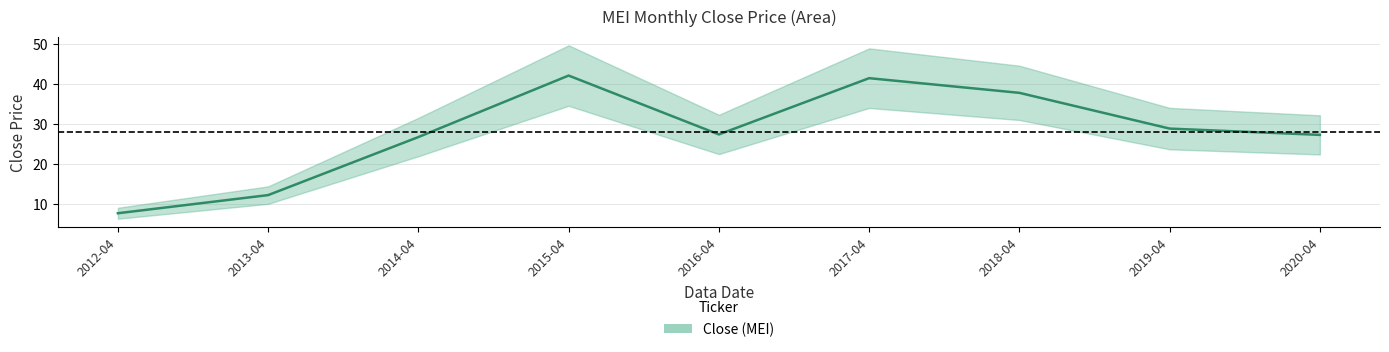

What is the label of the 8th point from the left?

2019-04